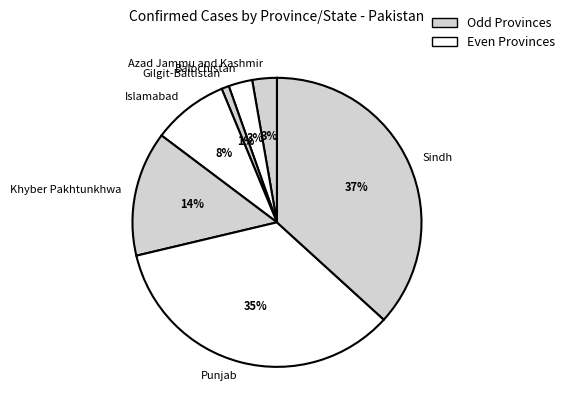

True or false: Khyber Pakhtunkhwa accounts for 24% of the total.

False